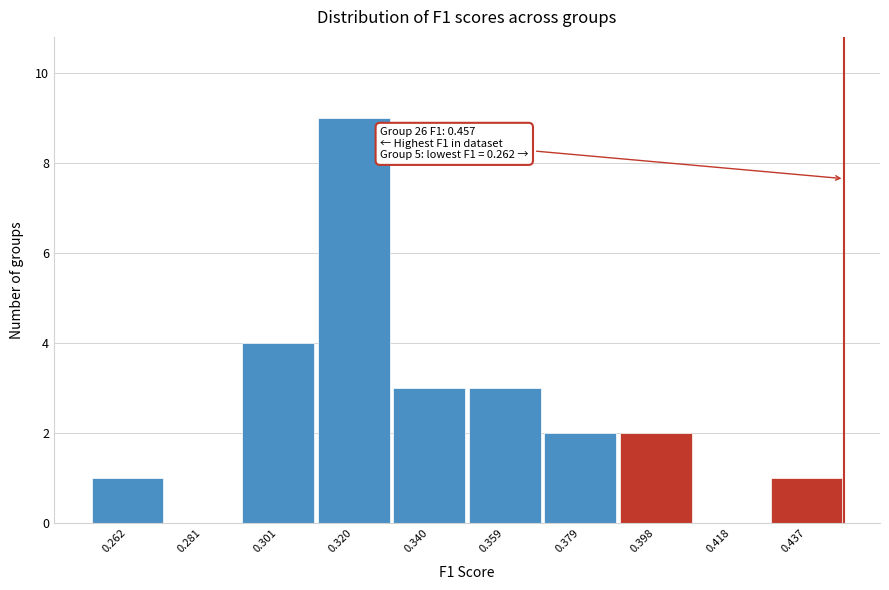

Reading left to right, what are all the values shown in this chart?

0.262=1	0.281=0	0.301=4	0.320=9	0.340=3	0.359=3	0.379=2	0.398=2	0.418=0	0.437=1